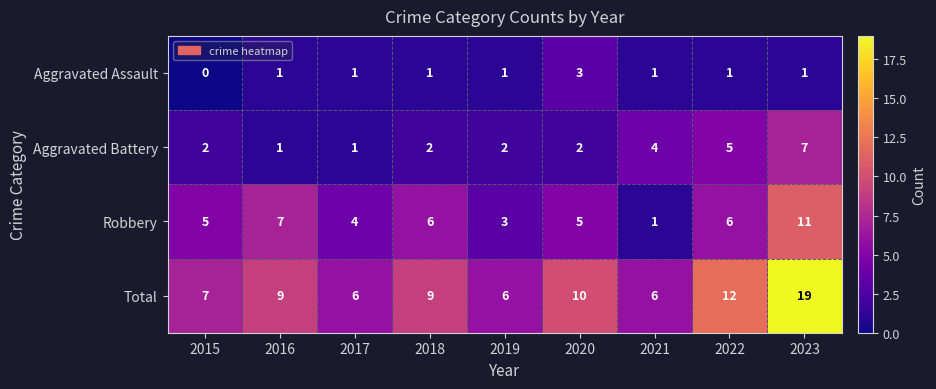

At how many categories does at least one series exceed 1?

9